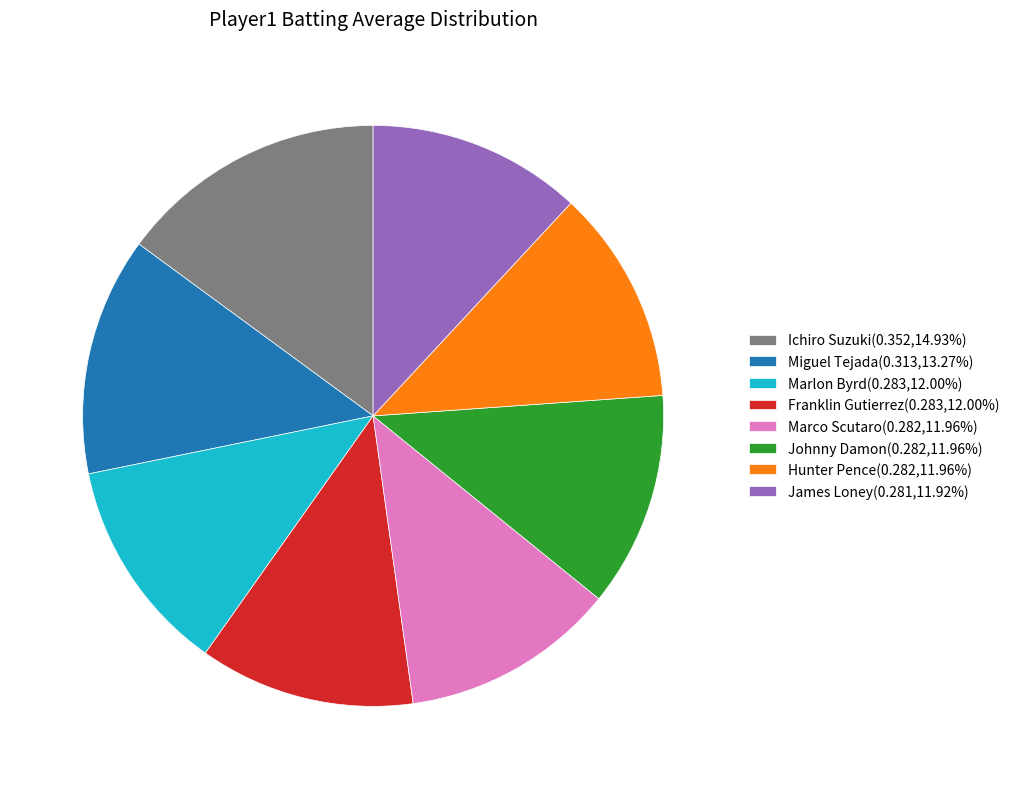

What is the ratio of the value at Hunter Pence(0.282,11.96%) to the value at Johnny Damon(0.282,11.96%)?

1.0